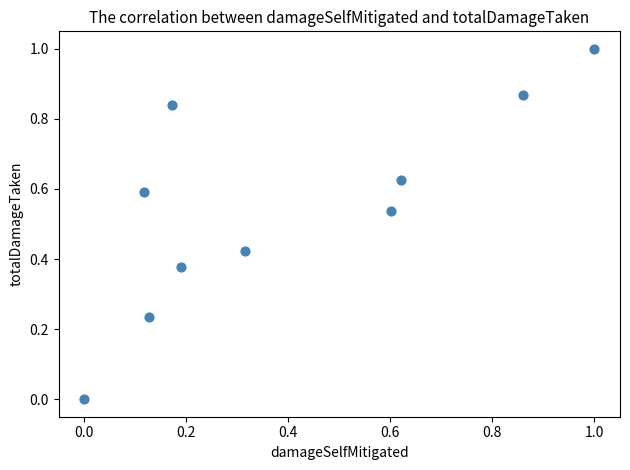

What is the range of X values (max minus min)?

1.0